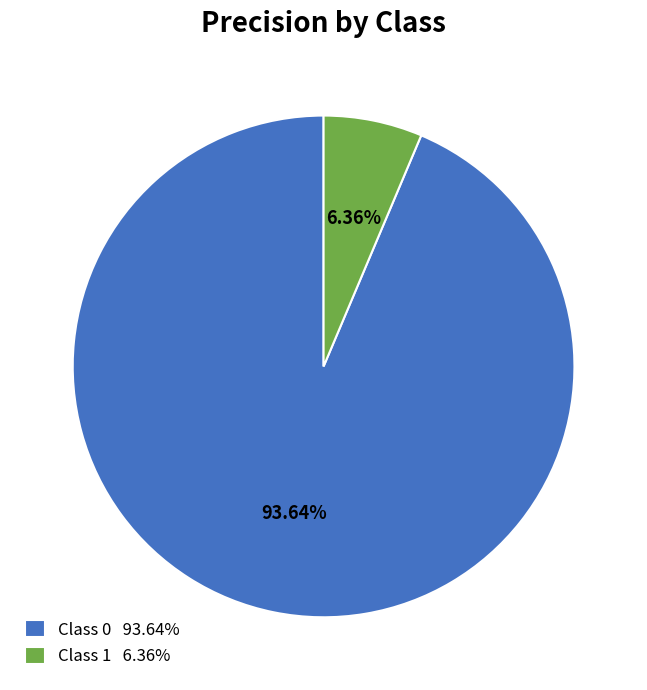

Rank the categories by value from highest to lowest.

Class 0 93.64%, Class 1 6.36%